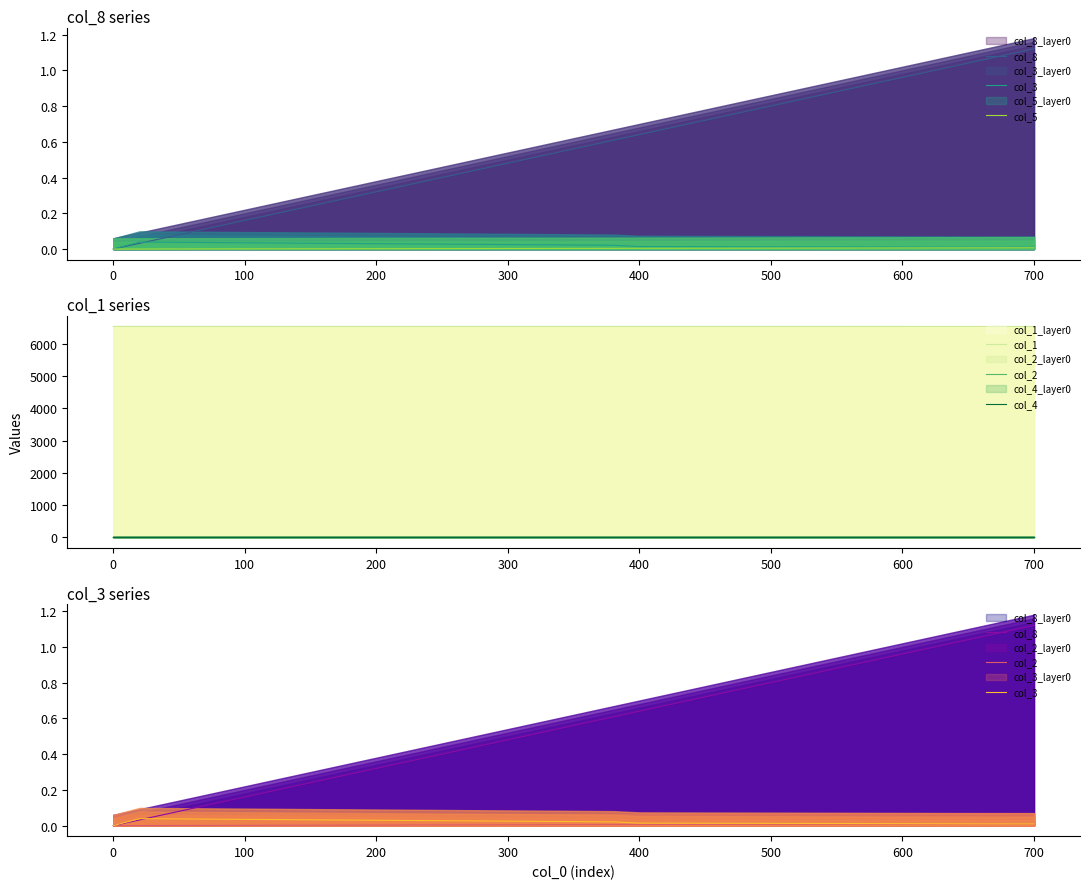

Between 300 and 700, which is larger?

700